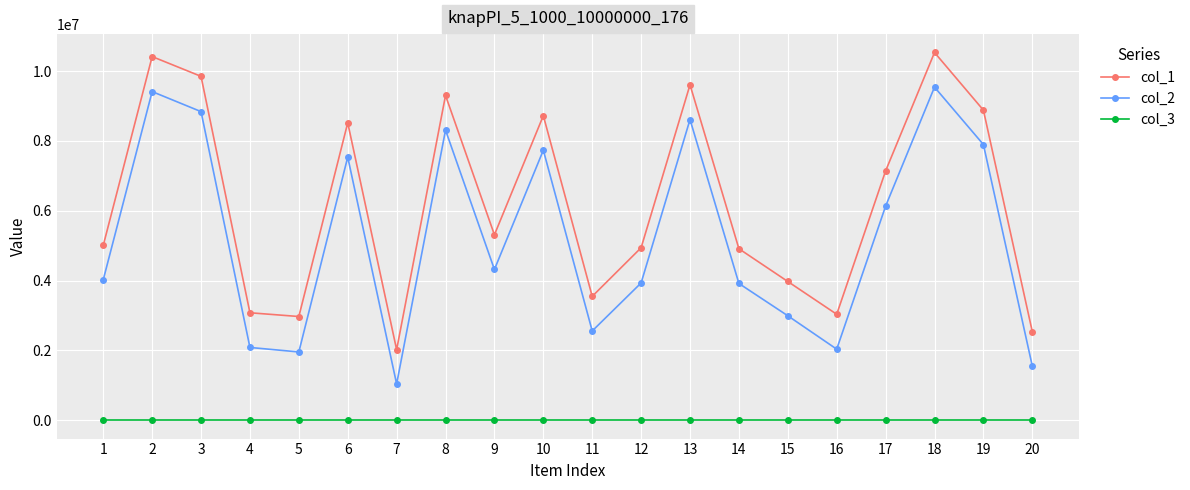

Which series has the widest spread of values?

col_1